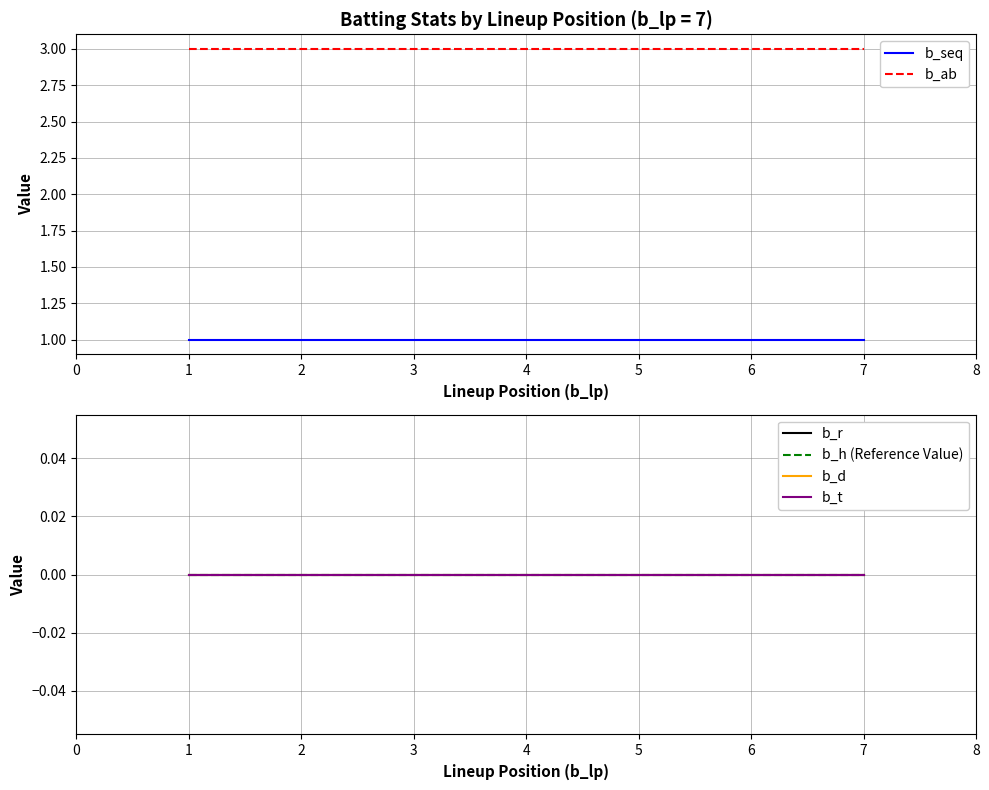

What are all the series names shown in the legend?

b_seq, b_ab, b_r, b_h (Reference Value), b_d, b_t